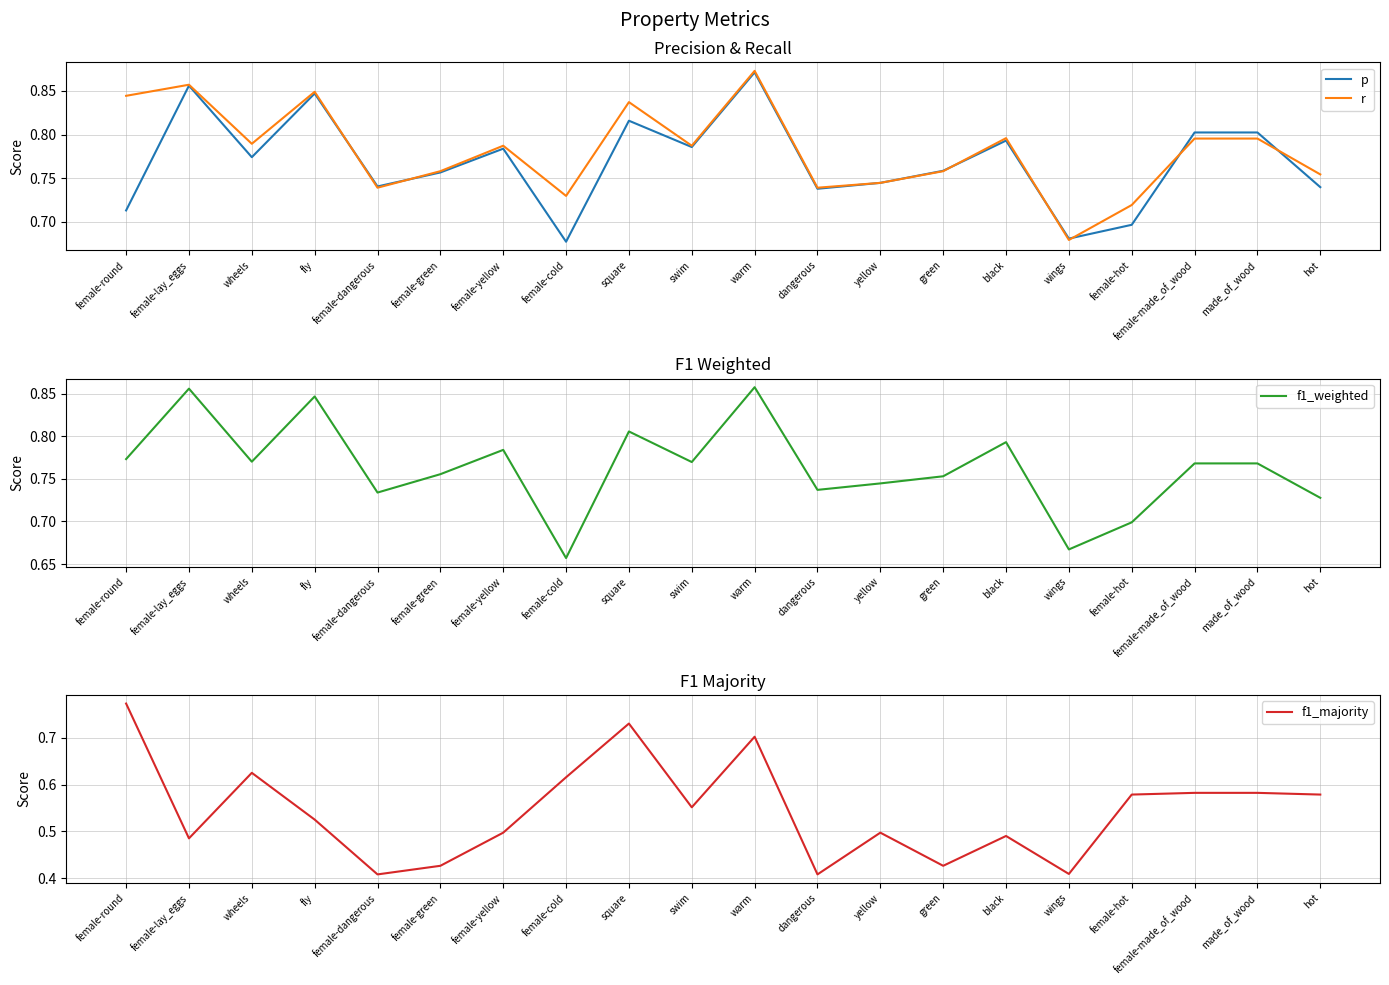

Which has a higher value, female-green or green?

green